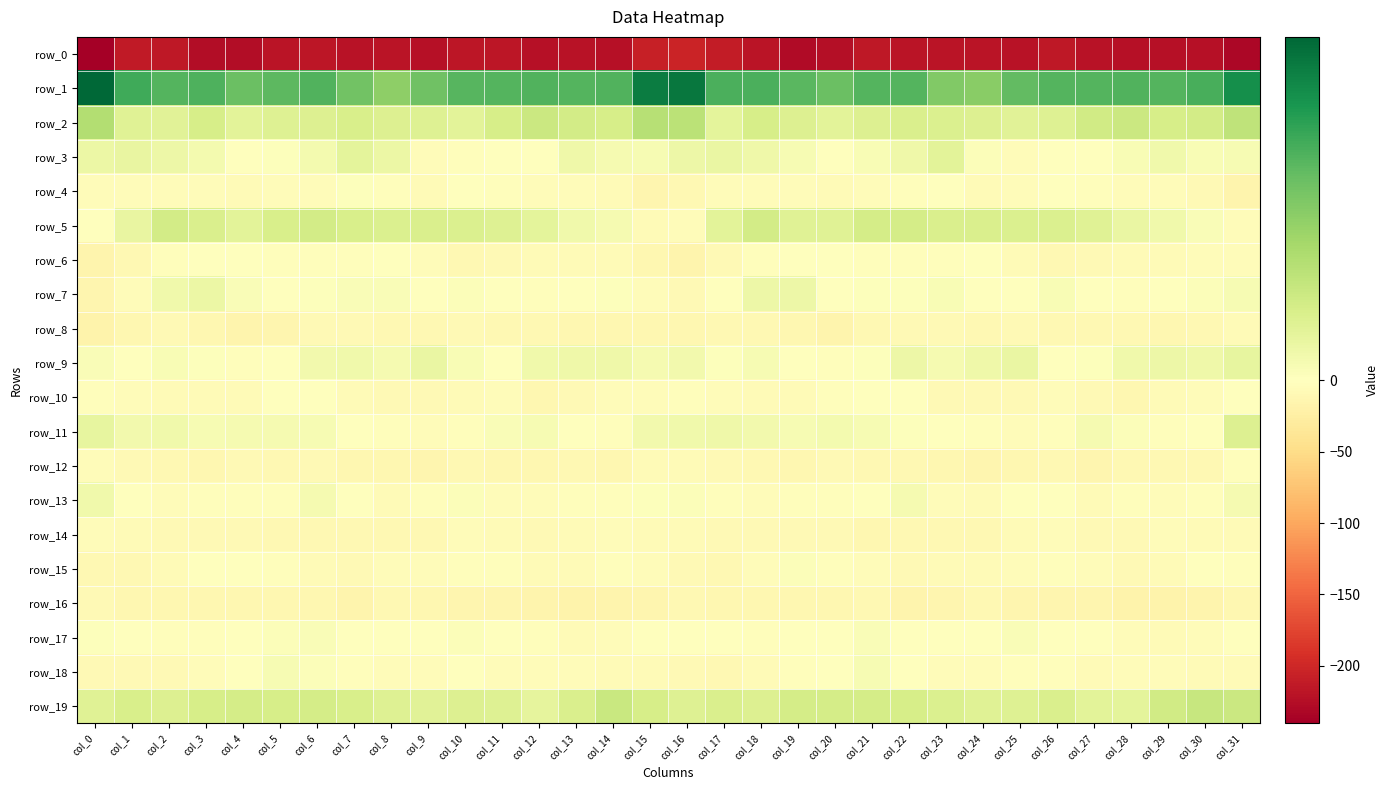

What is the difference between the maximum and minimum values in the row_11 series?

12.5